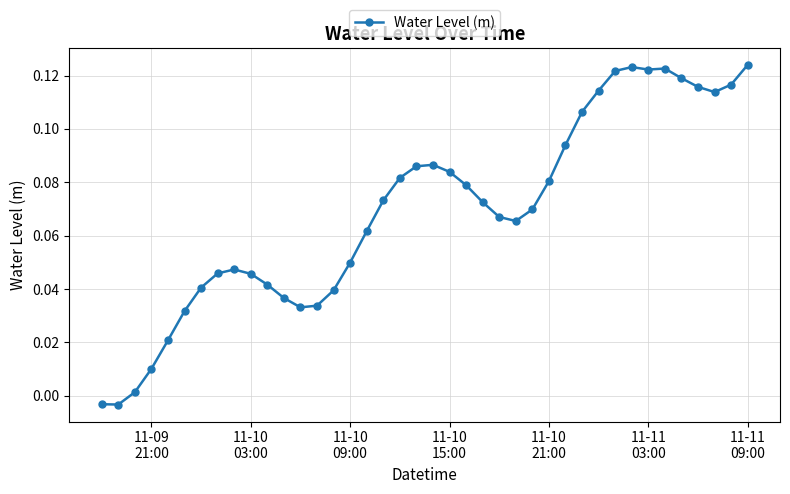

True or false: there are more than 1 points higher than both neighbors.

True